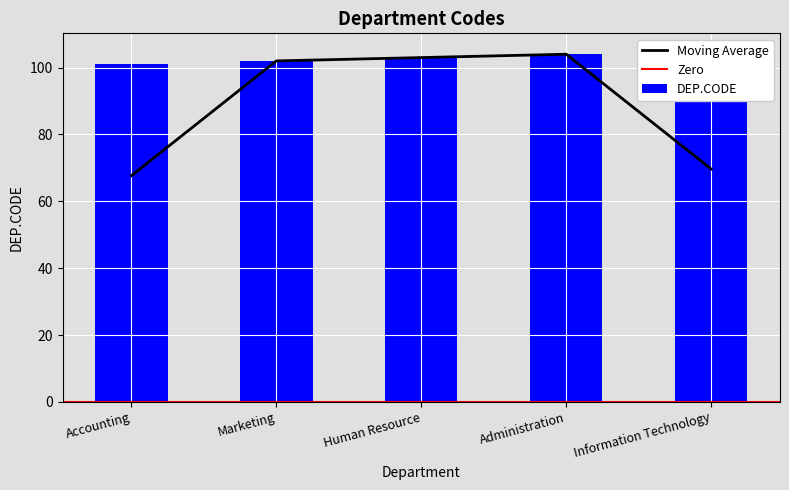

How many values exceed 103?

2